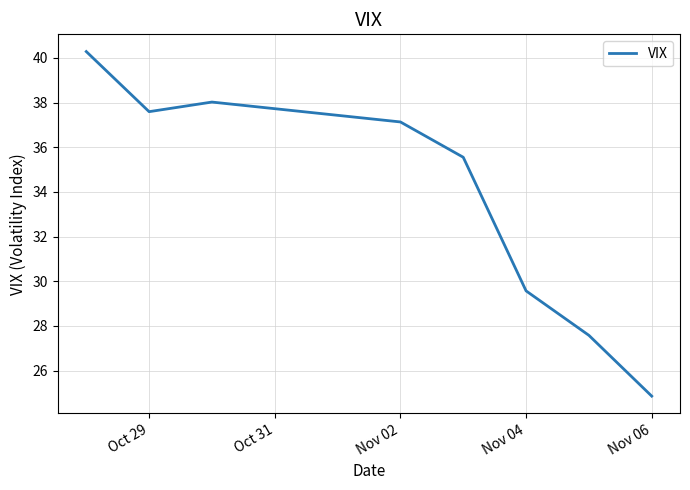

True or false: there are more than 0 points higher than both neighbors.

True